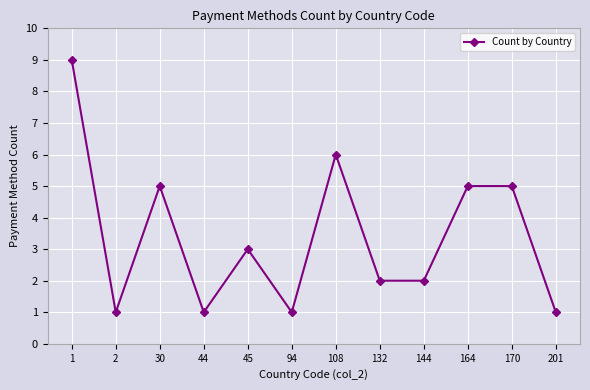

Between 94 and 132, which is larger?

132